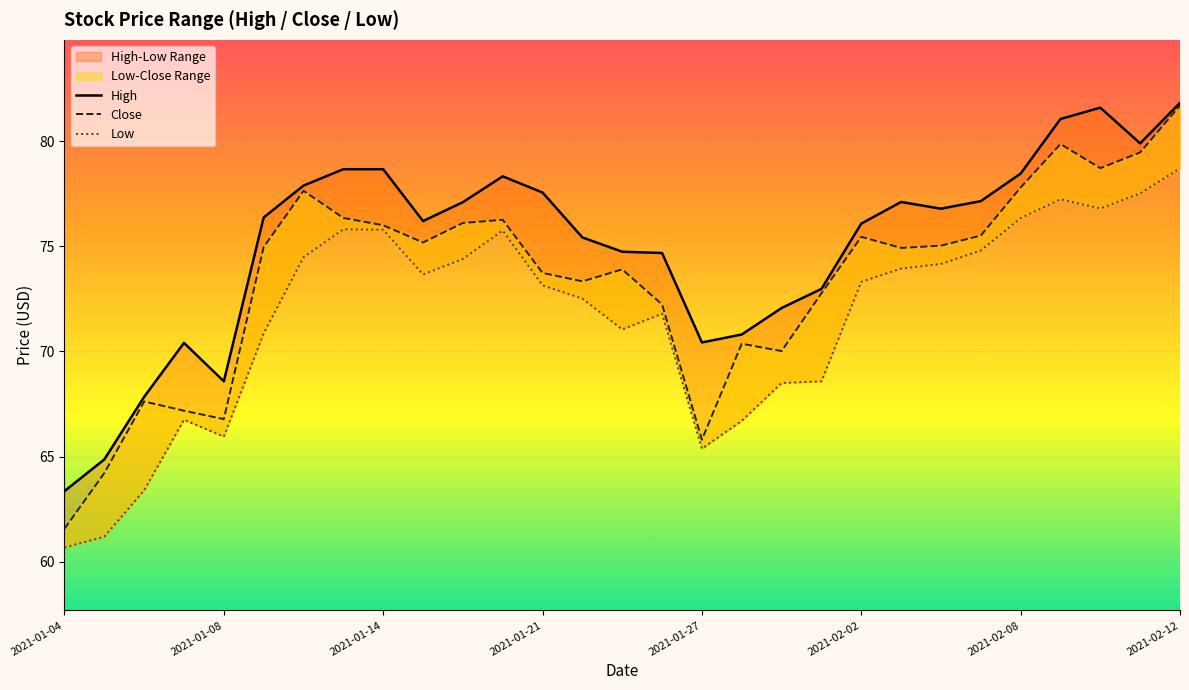

Read the High value at 27.

79.9